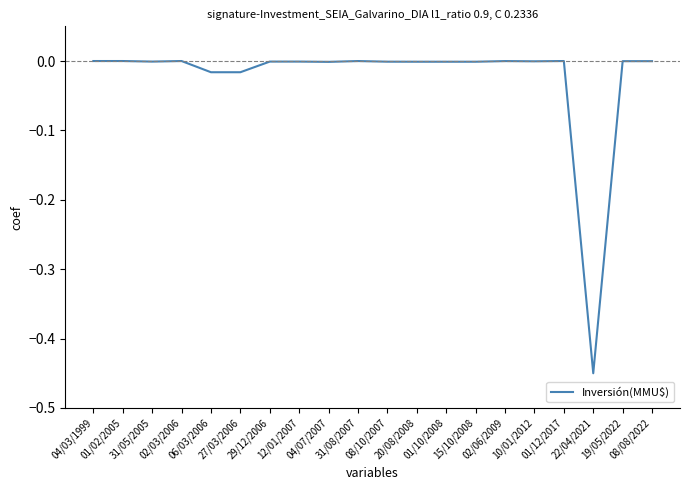

List the labels in order of value, smallest first.

22/04/2021, 06/03/2006, 27/03/2006, 04/07/2007, 20/08/2008, 01/10/2008, 15/10/2008, 08/10/2007, 31/05/2005, 29/12/2006, 12/01/2007, 10/01/2012, 19/05/2022, 08/08/2022, 02/06/2009, 31/08/2007, 01/12/2017, 04/03/1999, 01/02/2005, 02/03/2006